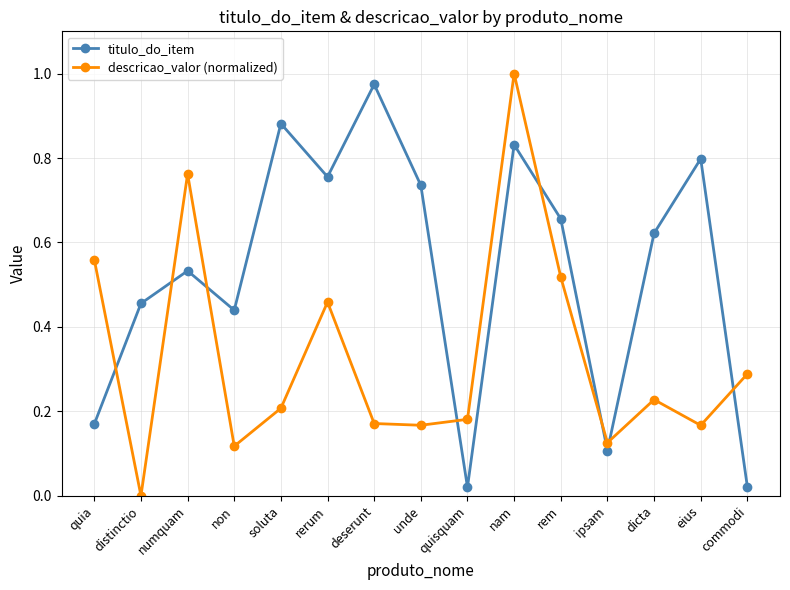

What is the label of the 2nd point from the left?

distinctio